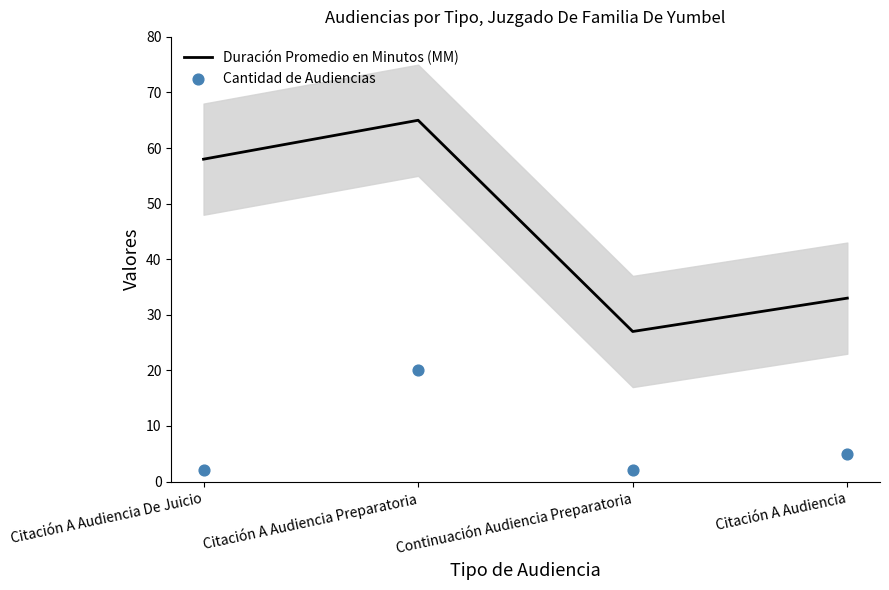

At which category is the sum across all series the highest?

Citación A Audiencia Preparatoria